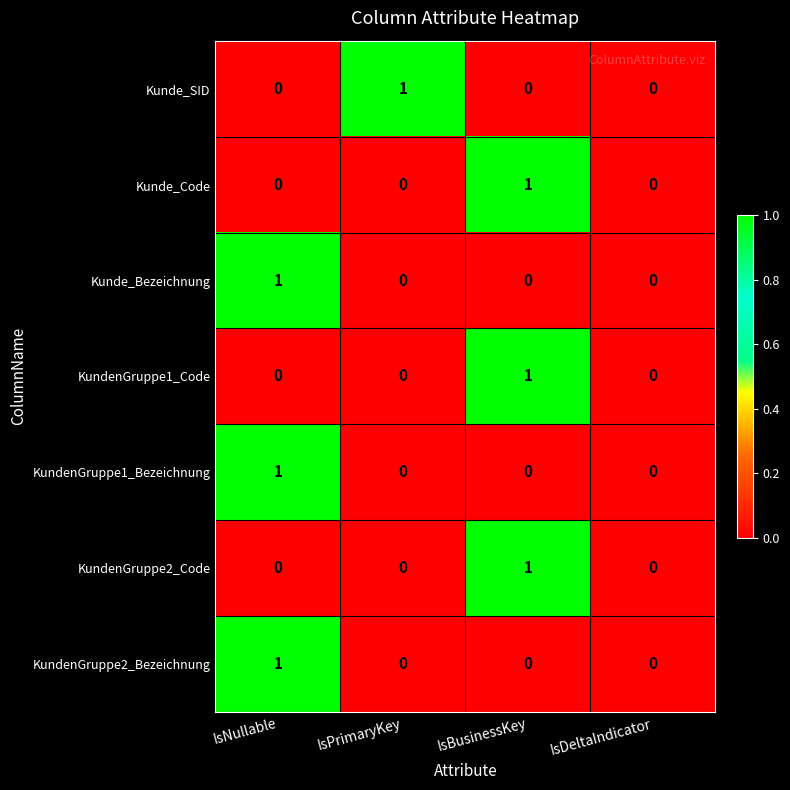

Is the value of Kunde_Code at IsBusinessKey greater than the value of KundenGruppe1_Bezeichnung at IsBusinessKey?

Yes